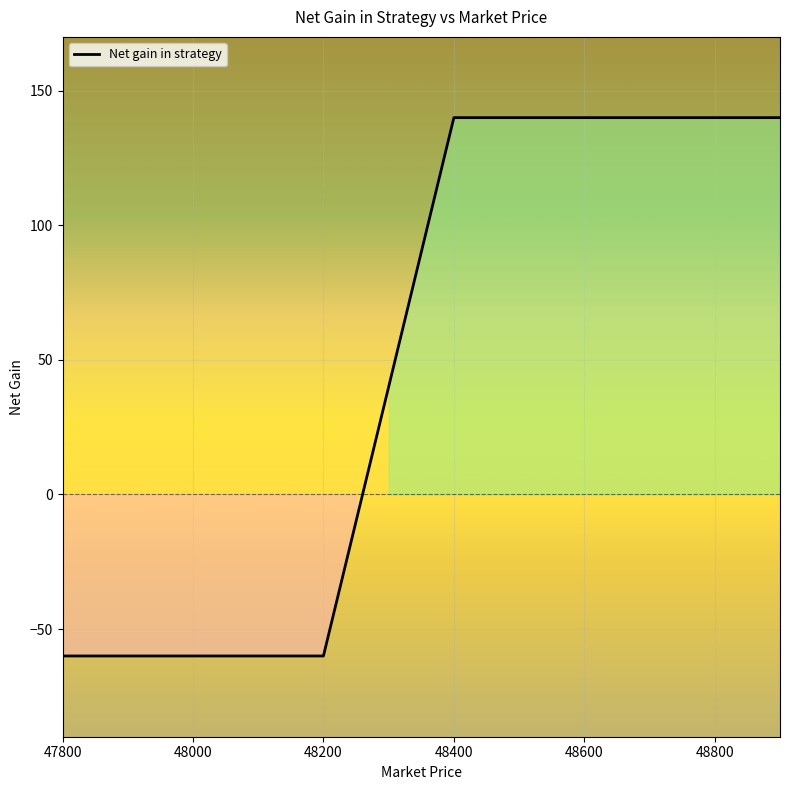

What is the average value?

49